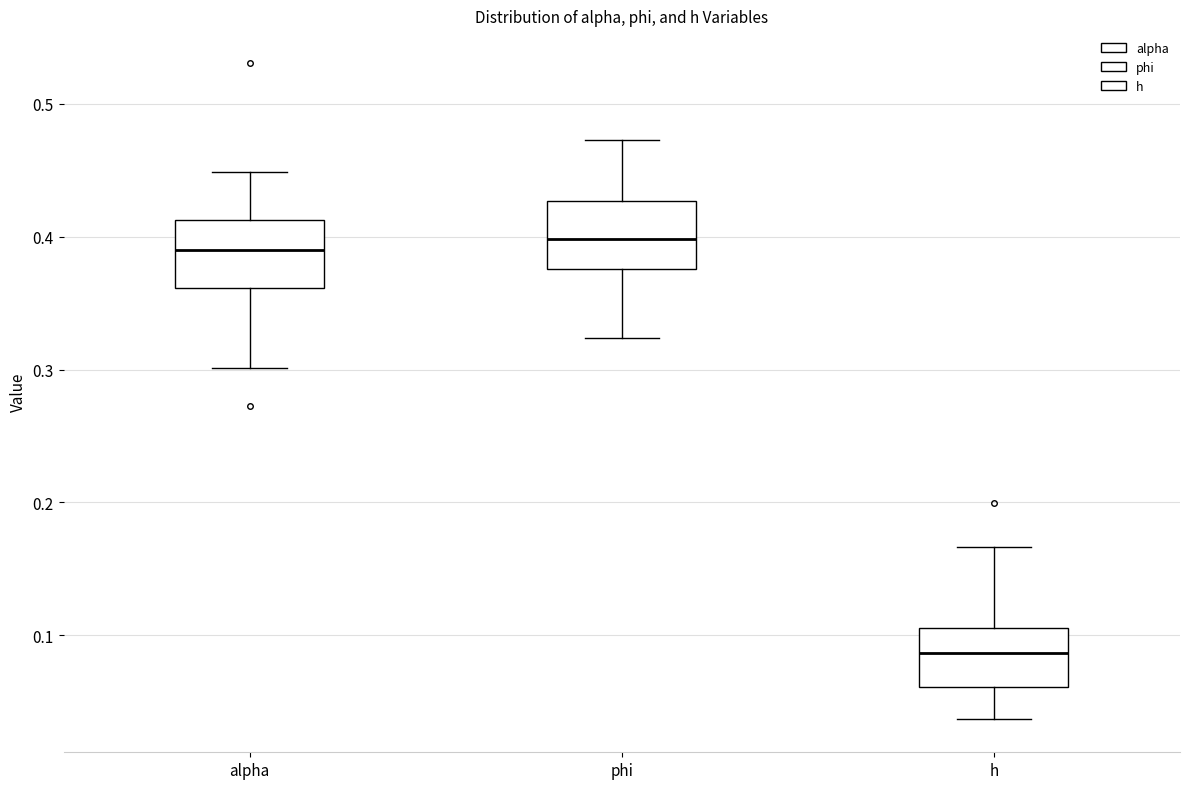

Which box has the lowest median line?

h